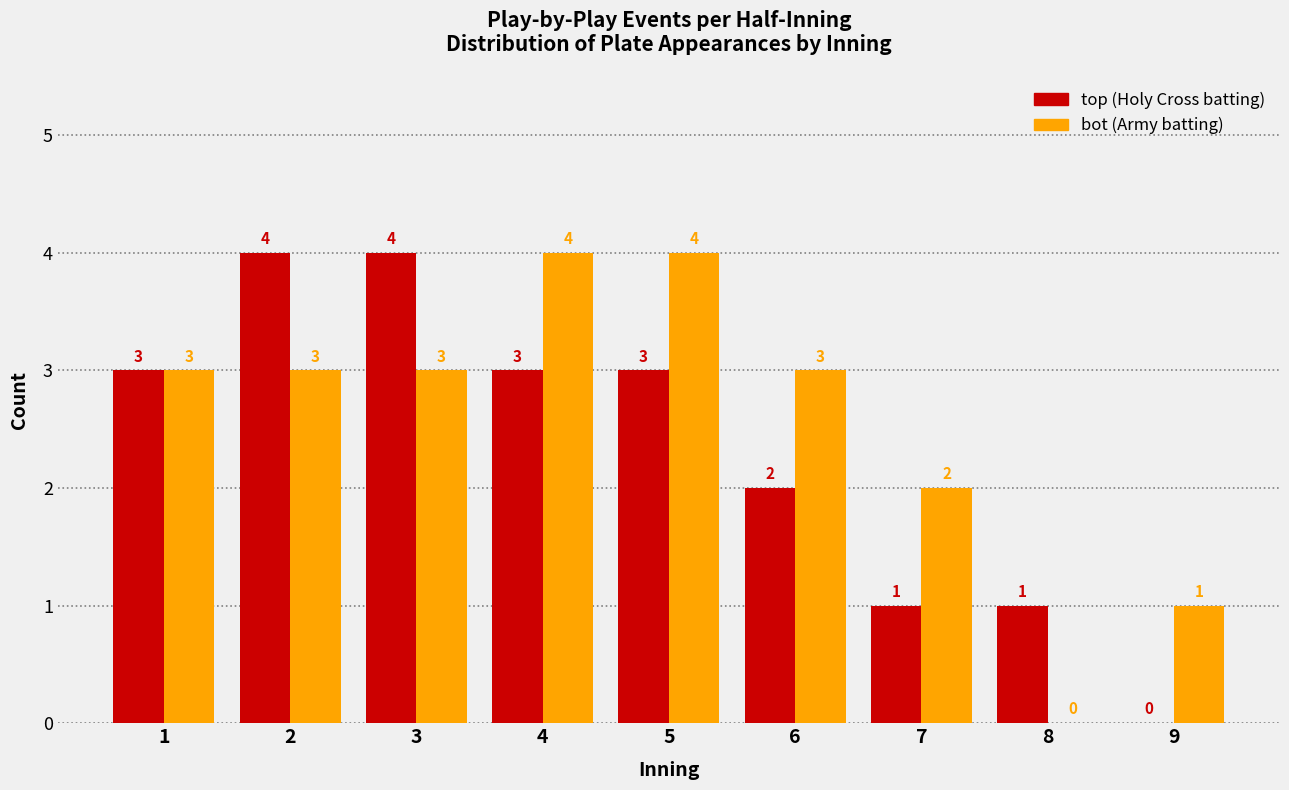

Reading right to left, transcribe all the data shown in this chart.

top: 9=0	8=1	7=1	6=2	5=3	4=3	3=4	2=4	1=3
bot: 9=1	8=0	7=2	6=3	5=4	4=4	3=3	2=3	1=3